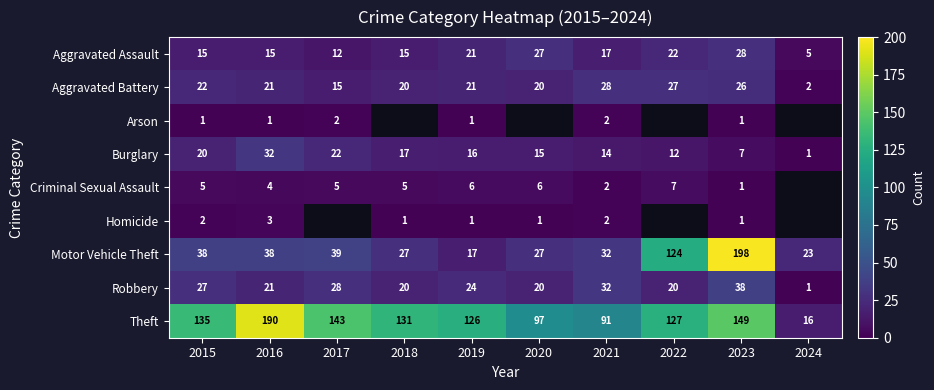

At which label does Robbery reach its peak?

2023